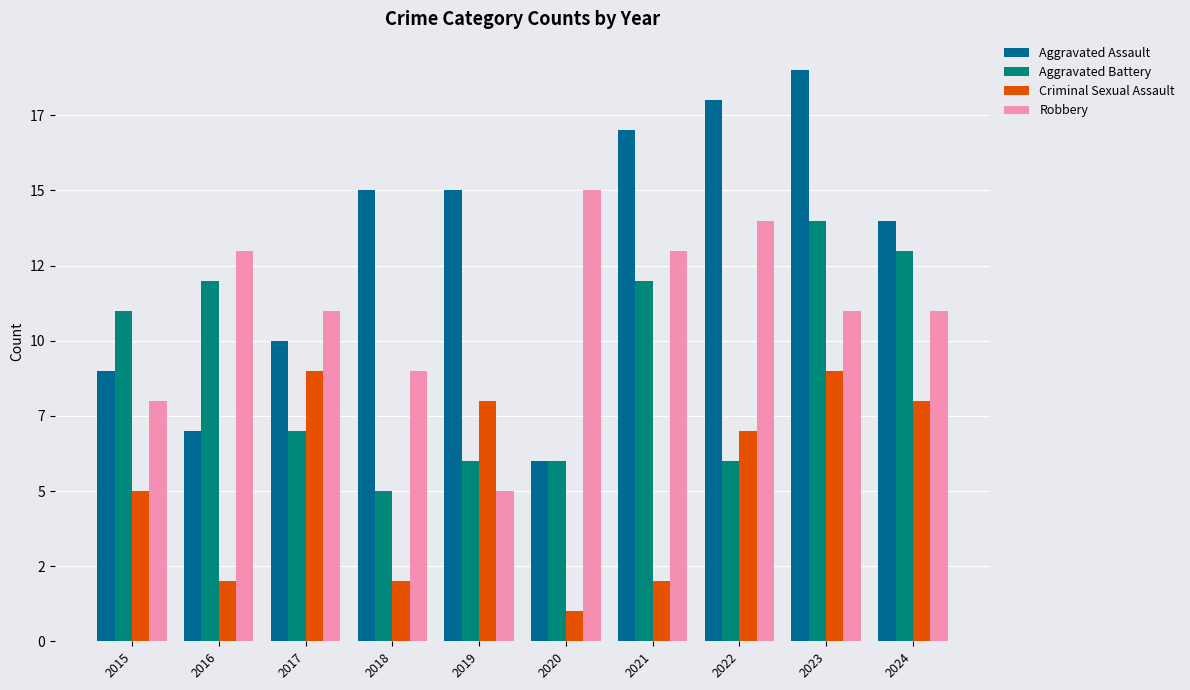

What is the sum of all Aggravated Assault values?

130